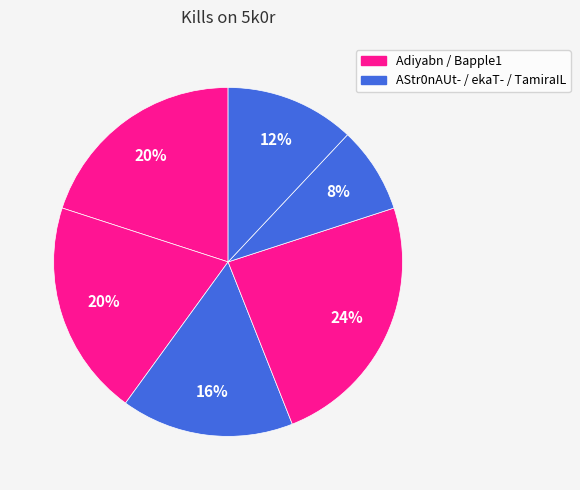

Count the number of slices in the pie.

6